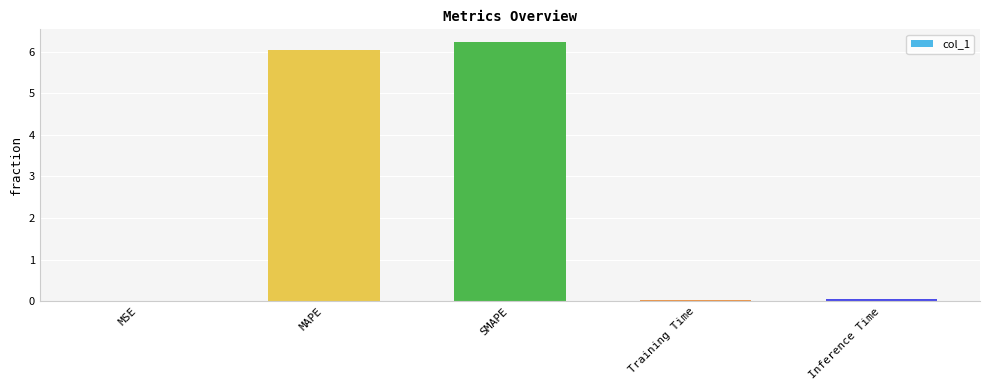

Read the value at MAPE.

6.0